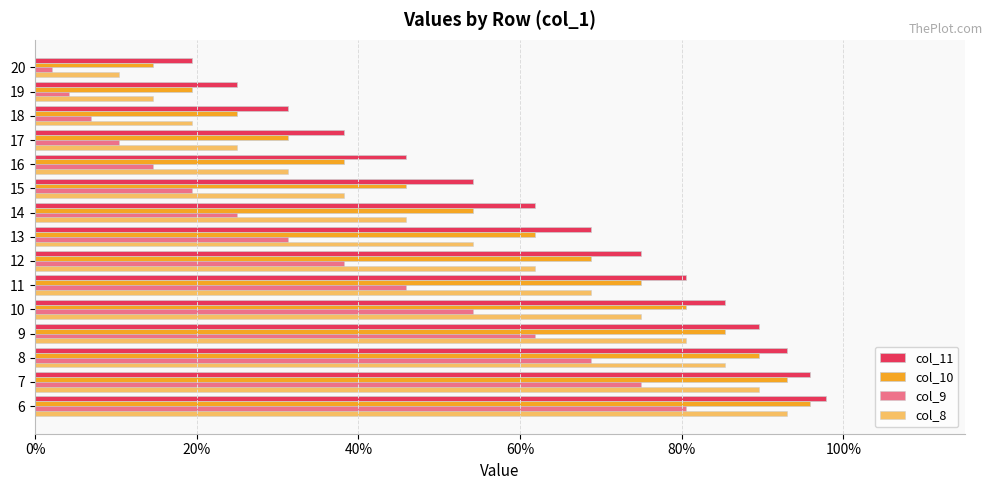

Reading left to right, list all the values displayed in this chart.

col_11: 1.0	1.0	0.9	0.9	0.9	0.8	0.8	0.7	0.6	0.5	0.5	0.4	0.3	0.2	0.2
col_10: 1.0	0.9	0.9	0.9	0.8	0.8	0.7	0.6	0.5	0.5	0.4	0.3	0.2	0.2	0.1
col_9: 0.8	0.8	0.7	0.6	0.5	0.5	0.4	0.3	0.2	0.2	0.1	0.1	0.1	0.0	0.0
col_8: 0.9	0.9	0.9	0.8	0.8	0.7	0.6	0.5	0.5	0.4	0.3	0.2	0.2	0.1	0.1